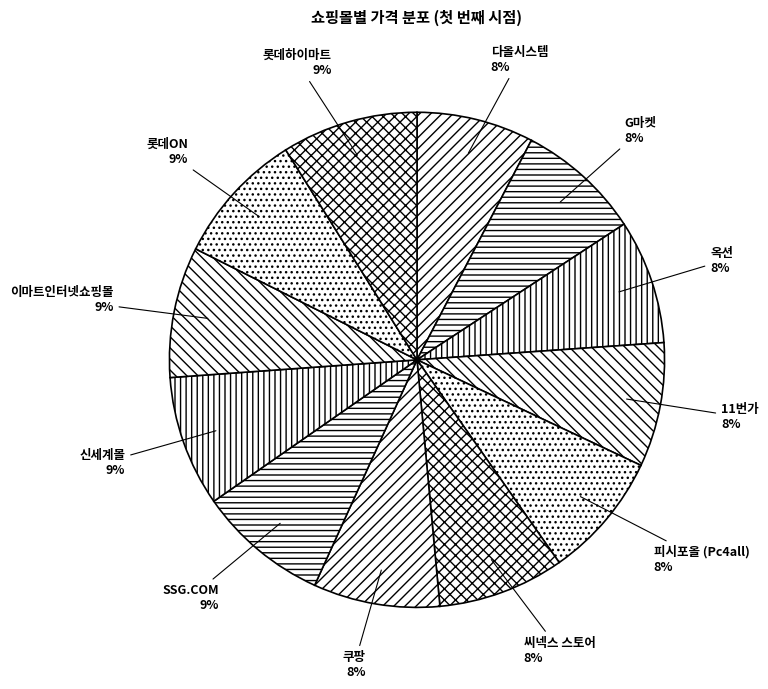

What percentage is the 다올시스템 slice, to the nearest percent?

8%